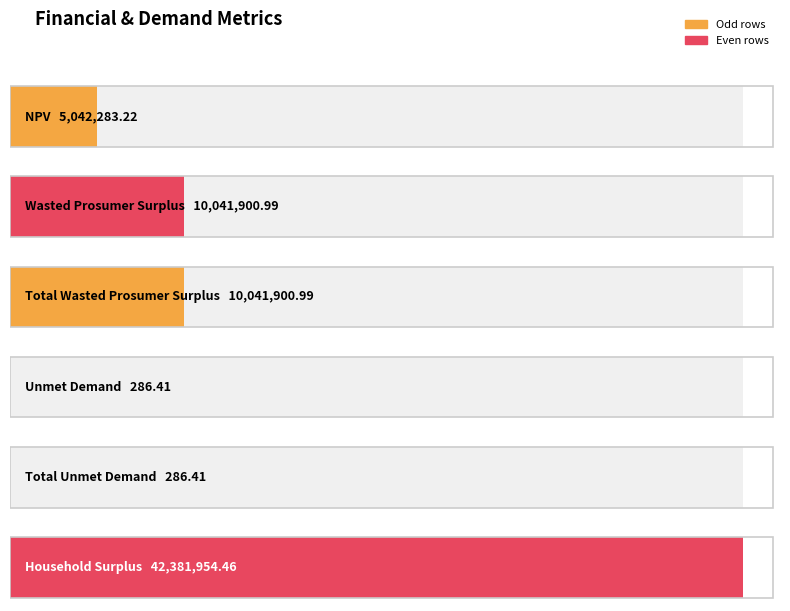

The value at Total Wasted Prosumer Surplus is 4948828.7. True or false?

False